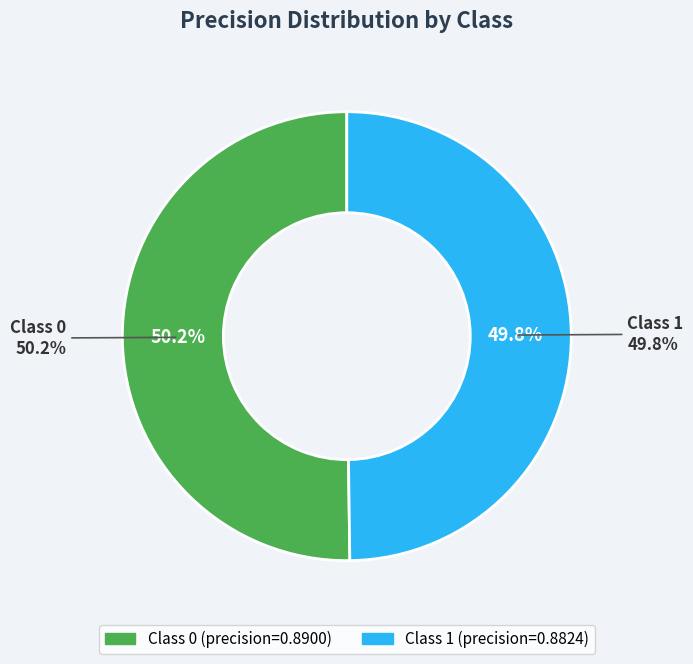

Is it true that 0 is 36% of the pie?

False